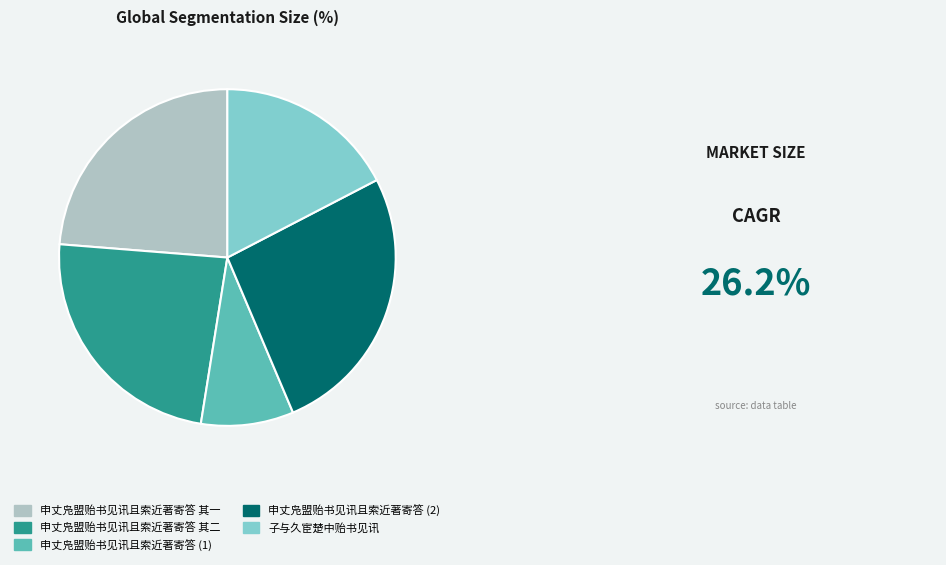

Does any single category account for the majority?

No